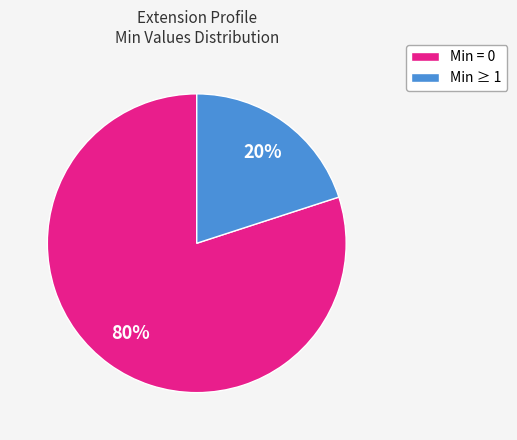

How many segments does this pie chart have?

2